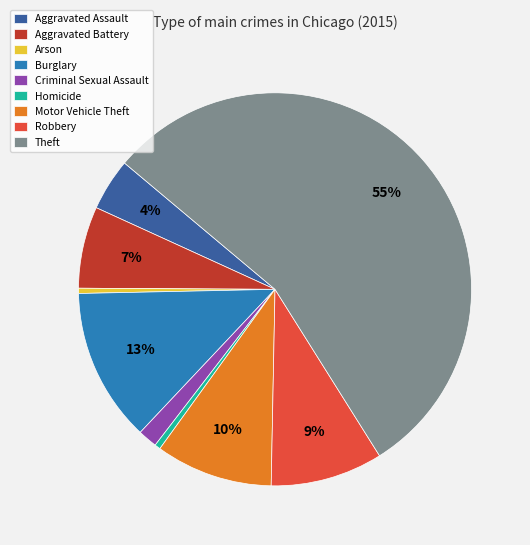

To the nearest percent, what is the average slice percentage?

11%